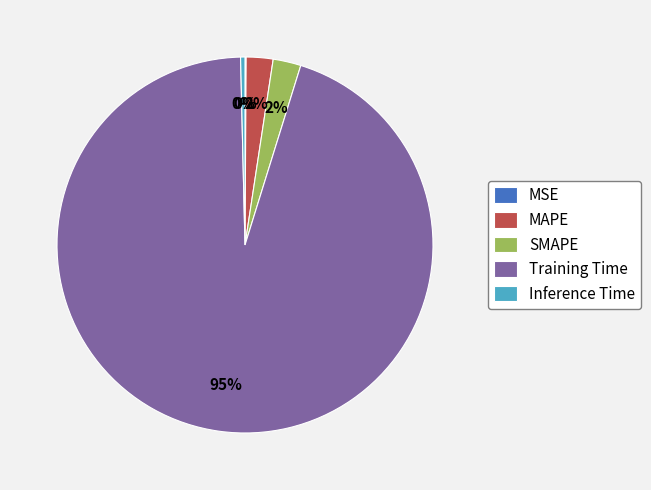

To the nearest percent, what is the average slice percentage?

20%